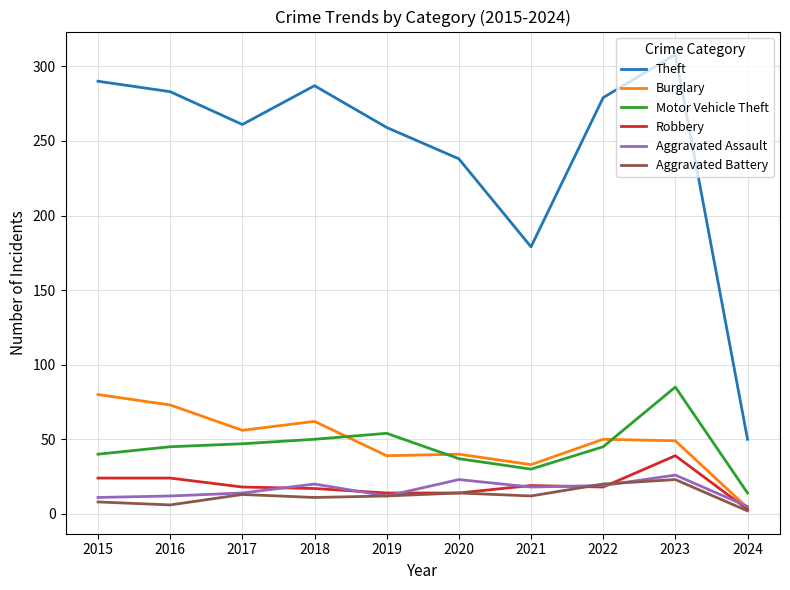

True or false: Aggravated Battery and Motor Vehicle Theft cross at least once.

False